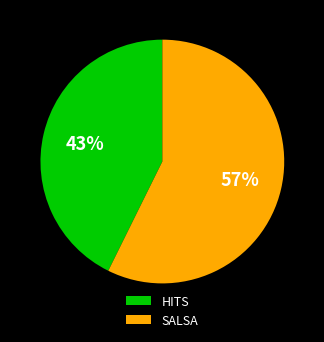

Does HITS account for over 50% of the chart?

No